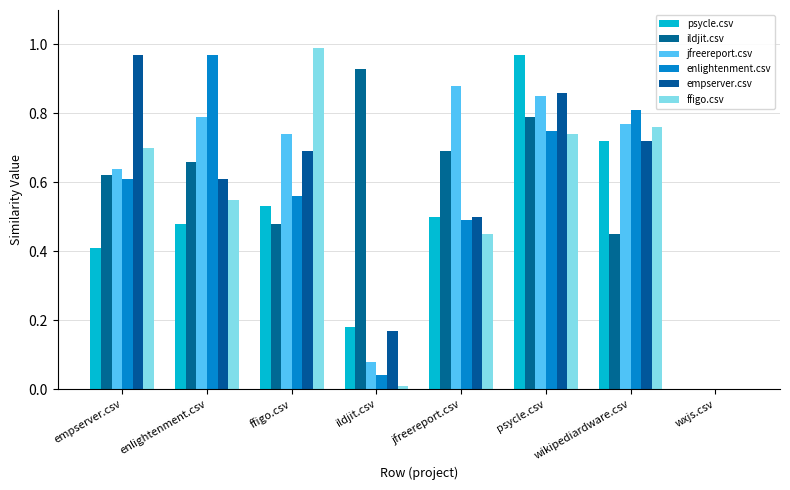

Which series has the largest total across all categories?

jfreereport.csv